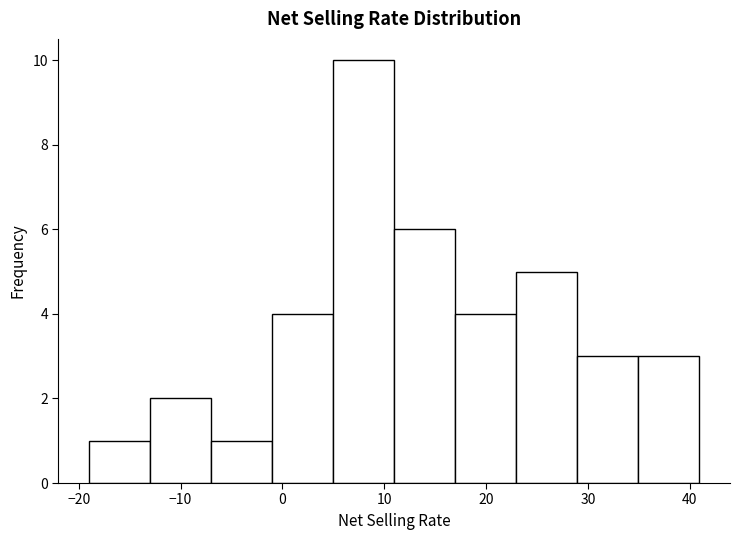

Reading left to right, list every bar in this chart as the range it spans on the x-axis followed by its height. Neither the bar edges nor the heights are printed on the chart, so give them approximately, as read against the axes.

-19 to -13: 1
-13 to -7: 2
-7 to -1: 1
-1 to 5: 4
5 to 11: 10
11 to 17: 6
17 to 23: 4
23 to 29: 5
29 to 35: 3
35 to 41: 3